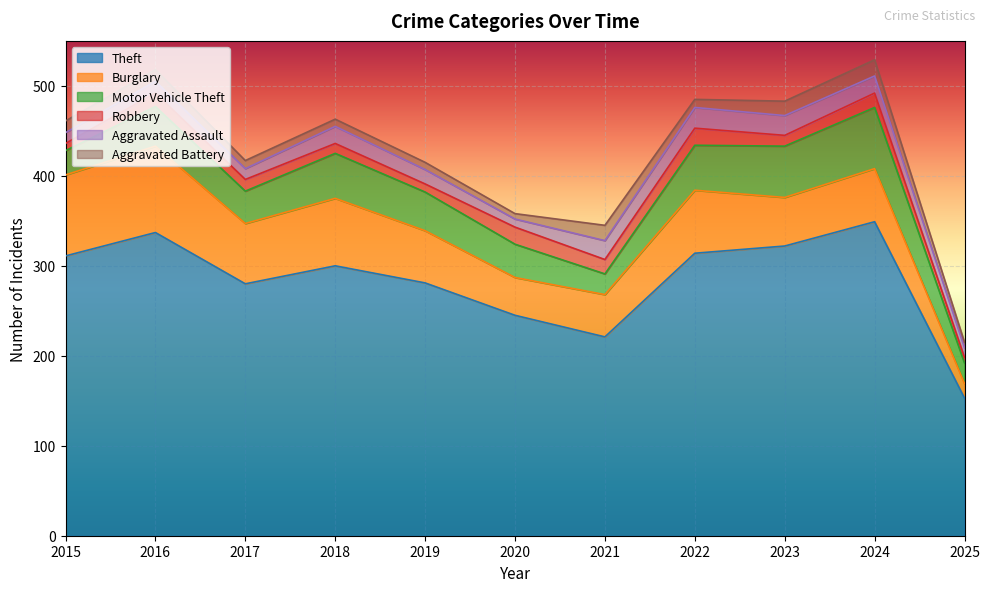

True or false: Robbery and Motor Vehicle Theft intersect in this chart.

False